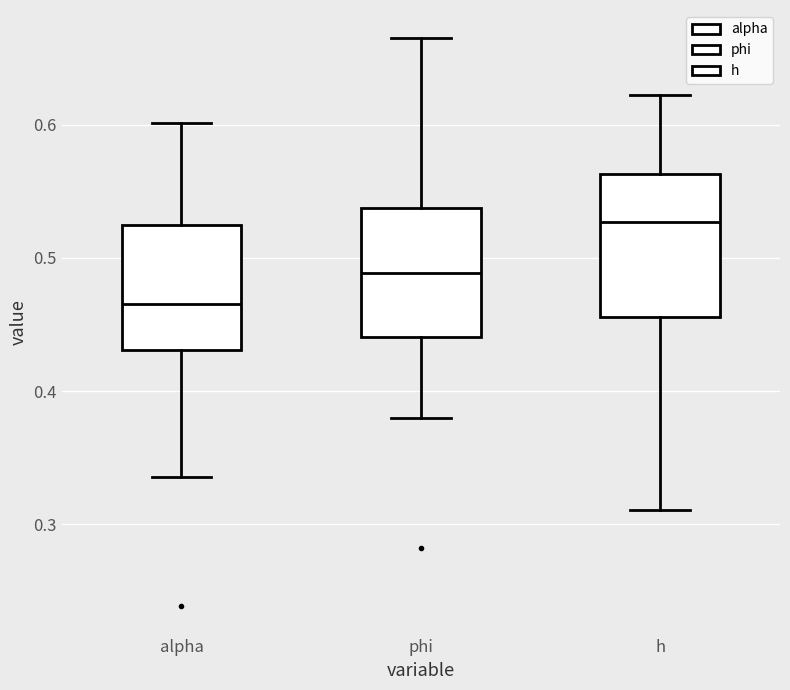

Which box has the lowest median line?

alpha